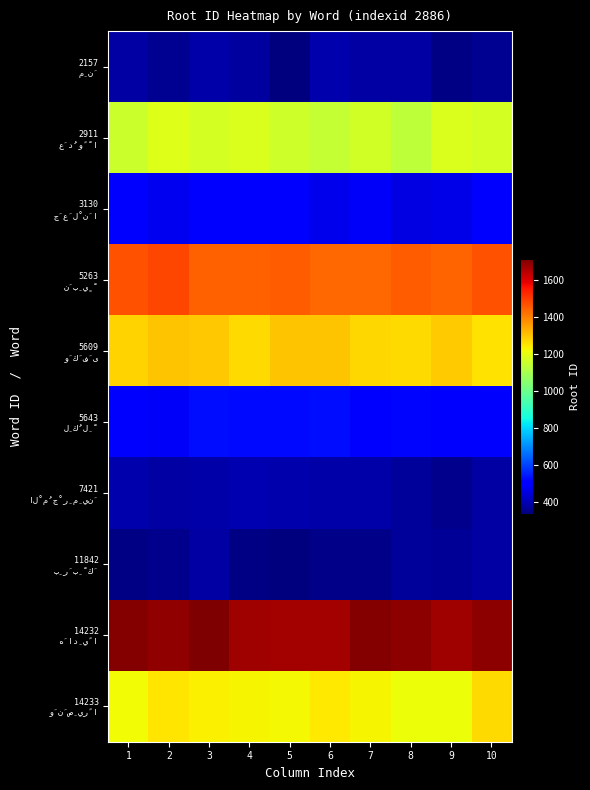

List the series in order of their peak value, lowest first.

11842 بِرَبِّكَ, 2157 مِنَ, 7421 الْمُجْرِمِينَ, 3130 جَعَلْنَا, 5643 لِكُلِّ, 2911 عَدُوًّا, 14233 وَنَصِيرًا, 5609 وَكَفَى, 5263 نَبِيٍّ, 14232 هَادِيًا